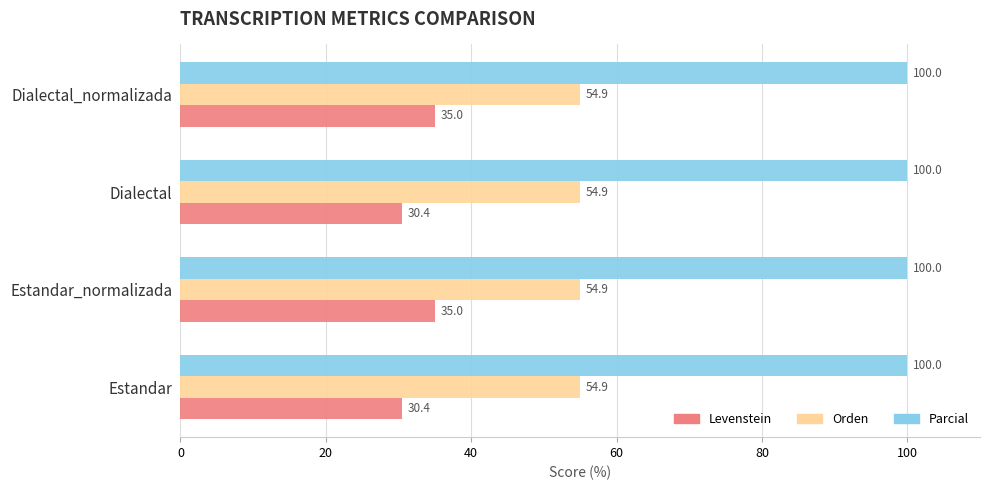

What value does the Levenstein series have at Dialectal_normalizada?

35.0